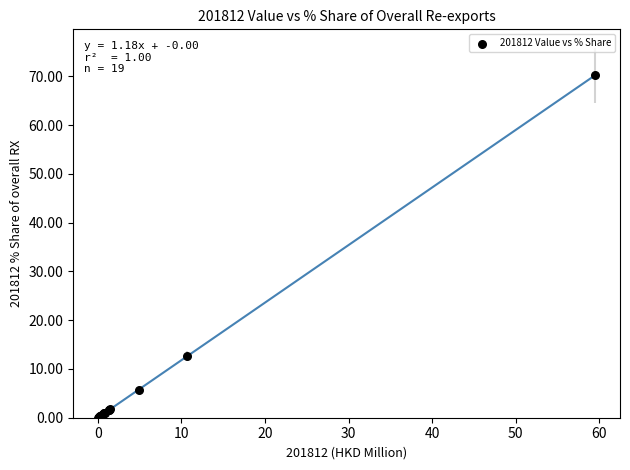

What Y value in the scatter plot is closest to 35?

12.6